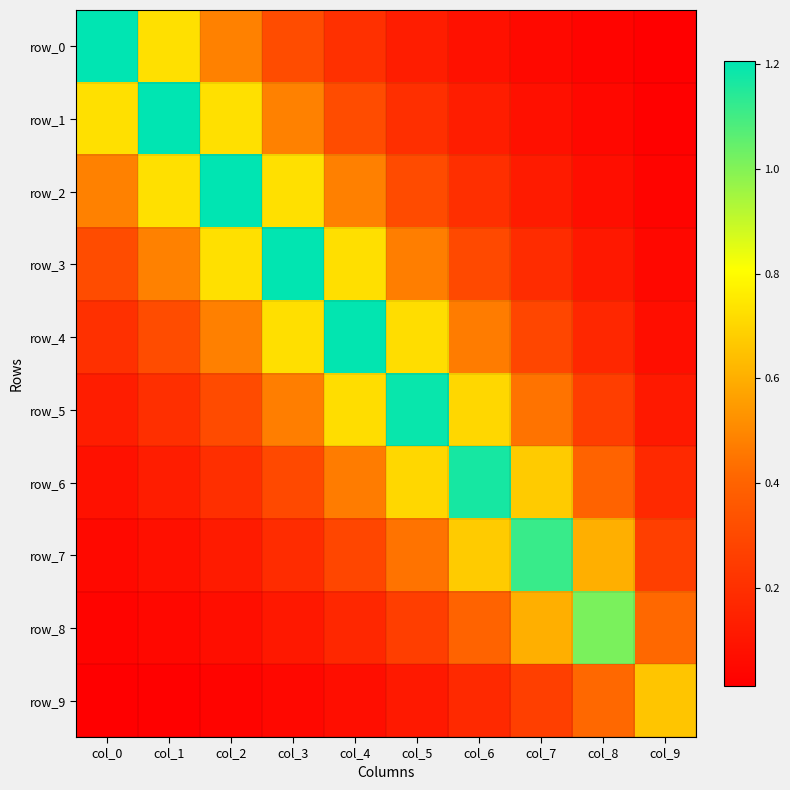

Which series has the largest total across all categories?

row_4